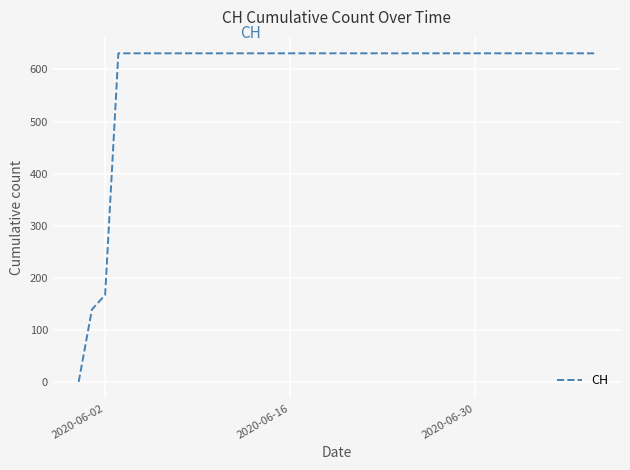

What is the maximum value shown in the chart?

631